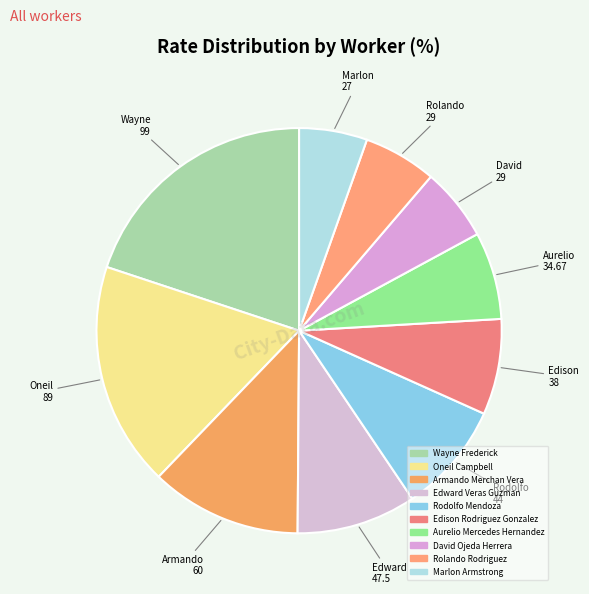

How many slices are in this pie chart?

10